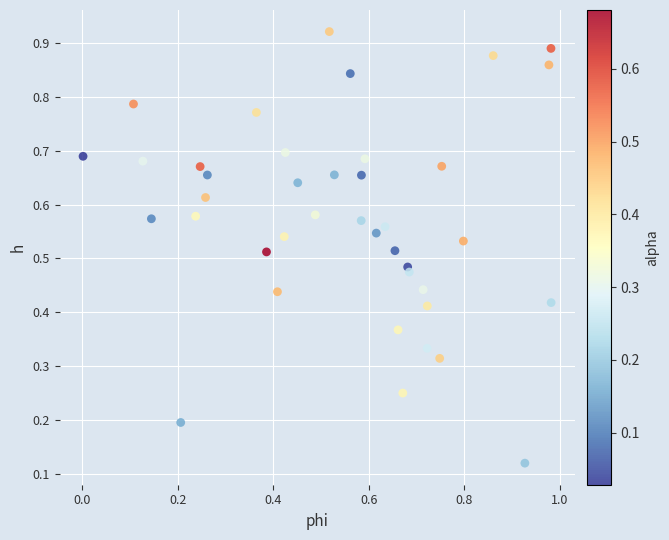

What is the range of X values (max minus min)?

1.0